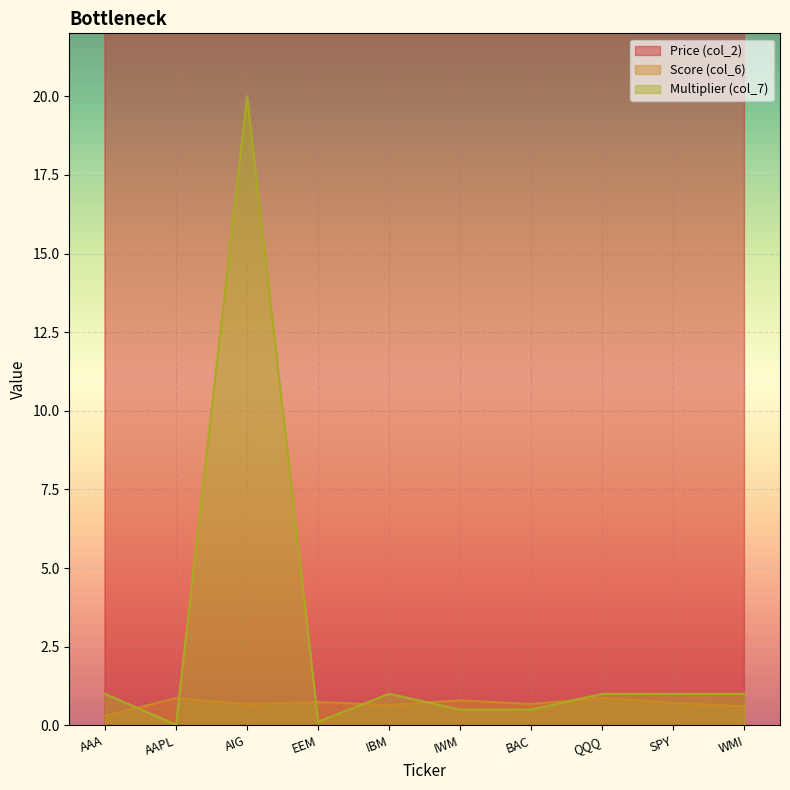

Reading left to right, what are all the values shown in this chart?

Price (col_2): 59.7	22.5	71.3	165.5	98.9	113.4	82.0	36.5	113.3	29.0
Score (col_6): 0.3	0.9	0.7	0.7	0.6	0.8	0.7	0.9	0.7	0.6
Multiplier (col_7): 1.0	0.0	20.0	0.1	1.0	0.5	0.5	1.0	1.0	1.0